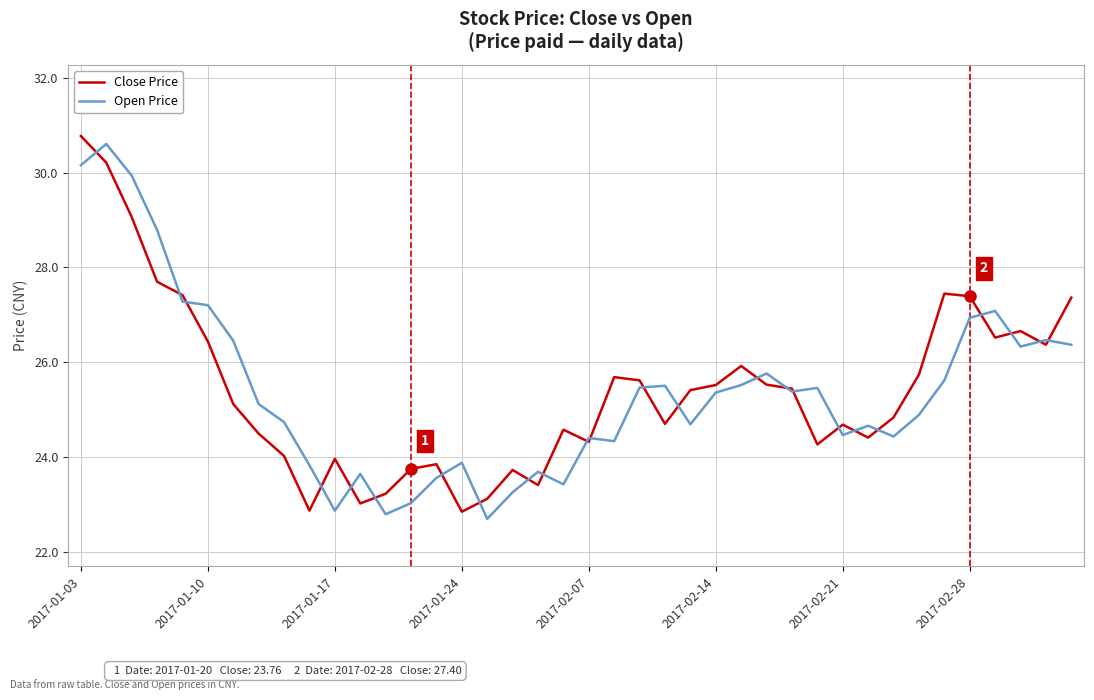

What is the minimum value for Close Price?

22.9